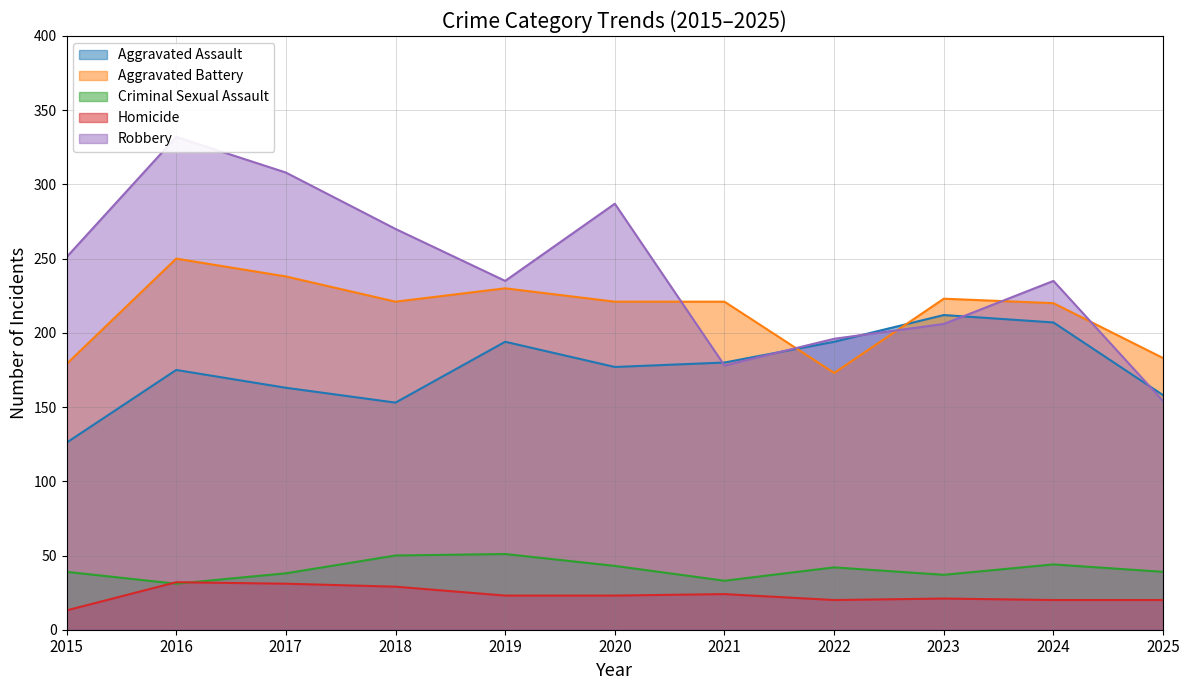

Is the value of Aggravated Assault at 2017 greater than the value of Robbery at 2023?

No